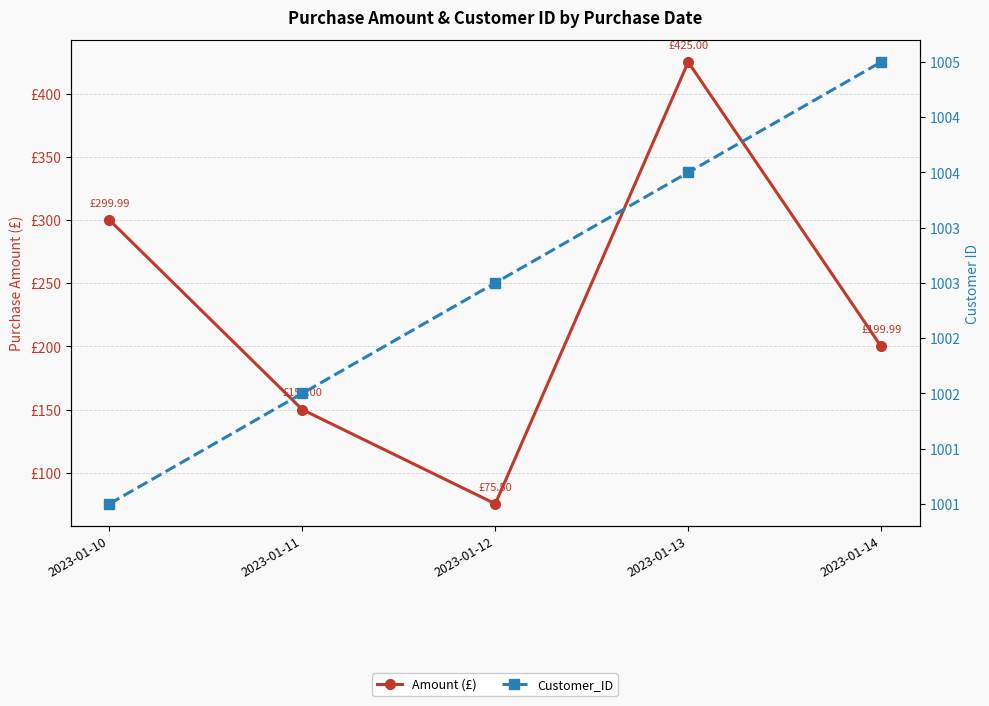

True or false: Customer_ID and Amount (£) intersect in this chart.

False